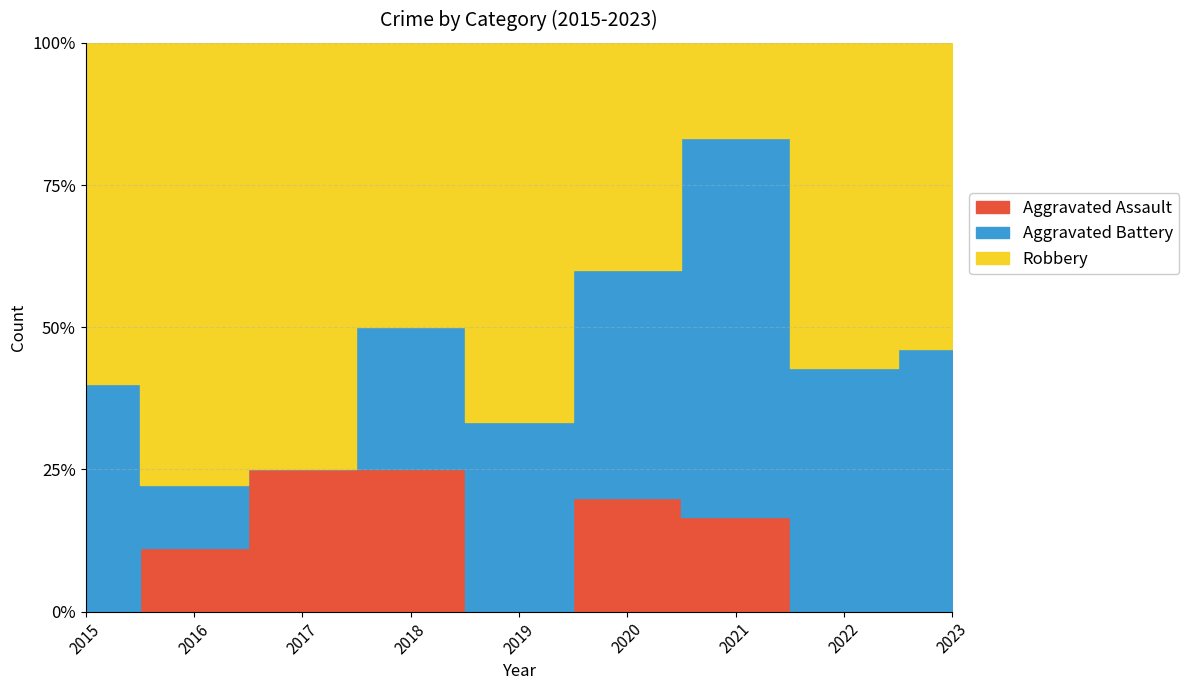

At which category is the sum across all series the highest?

2023